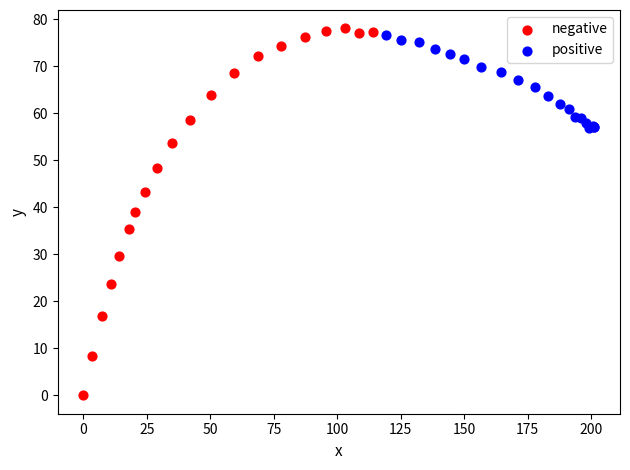

What are all the series names shown in the legend?

negative, positive